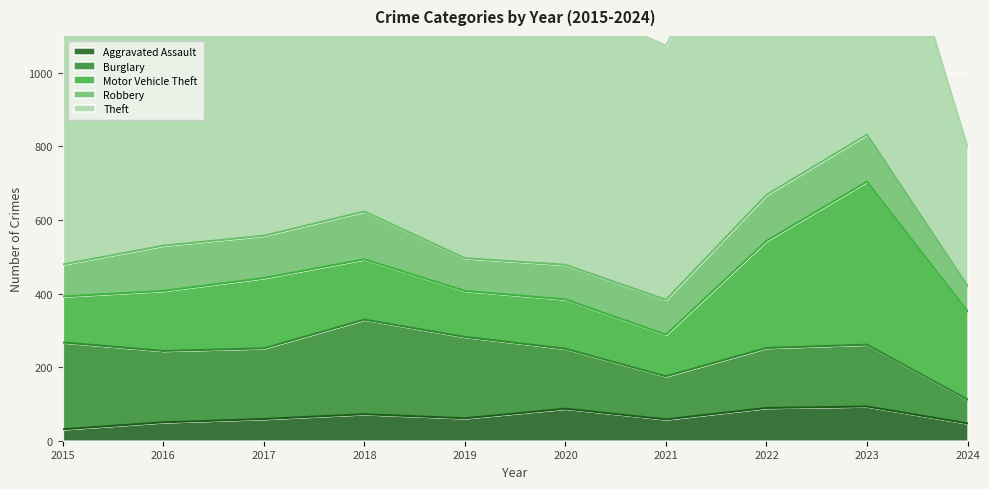

What are all the series names shown in the legend?

Aggravated Assault, Burglary, Motor Vehicle Theft, Robbery, Theft